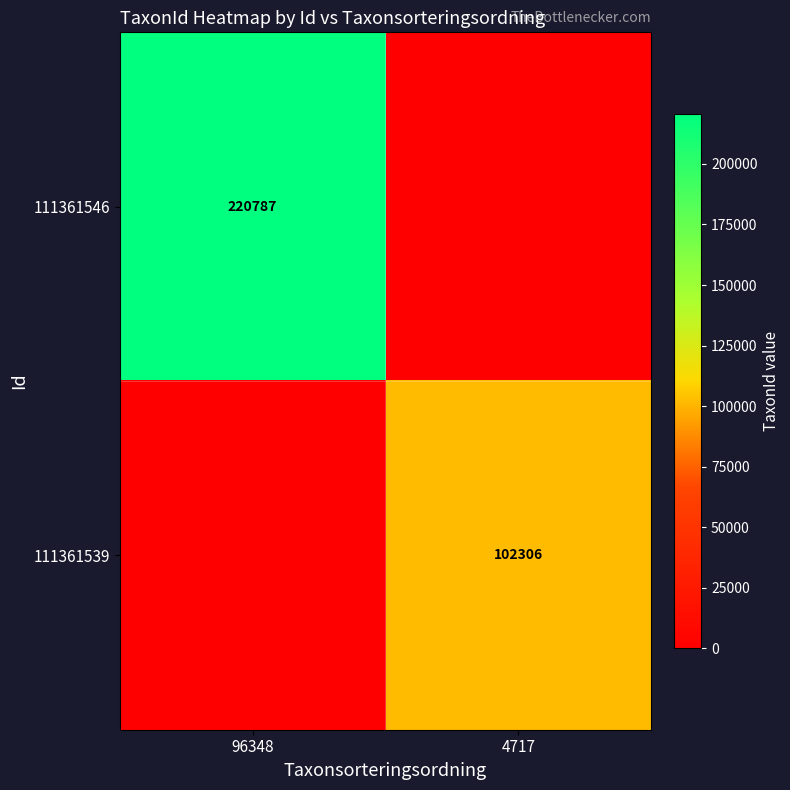

At which category is the sum across all series the highest?

96348